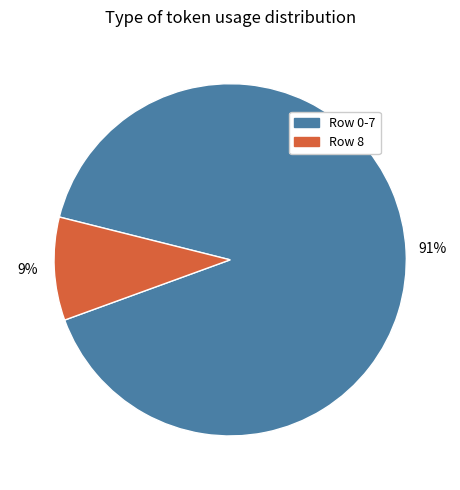

To the nearest percent, what is the average slice percentage?

50%